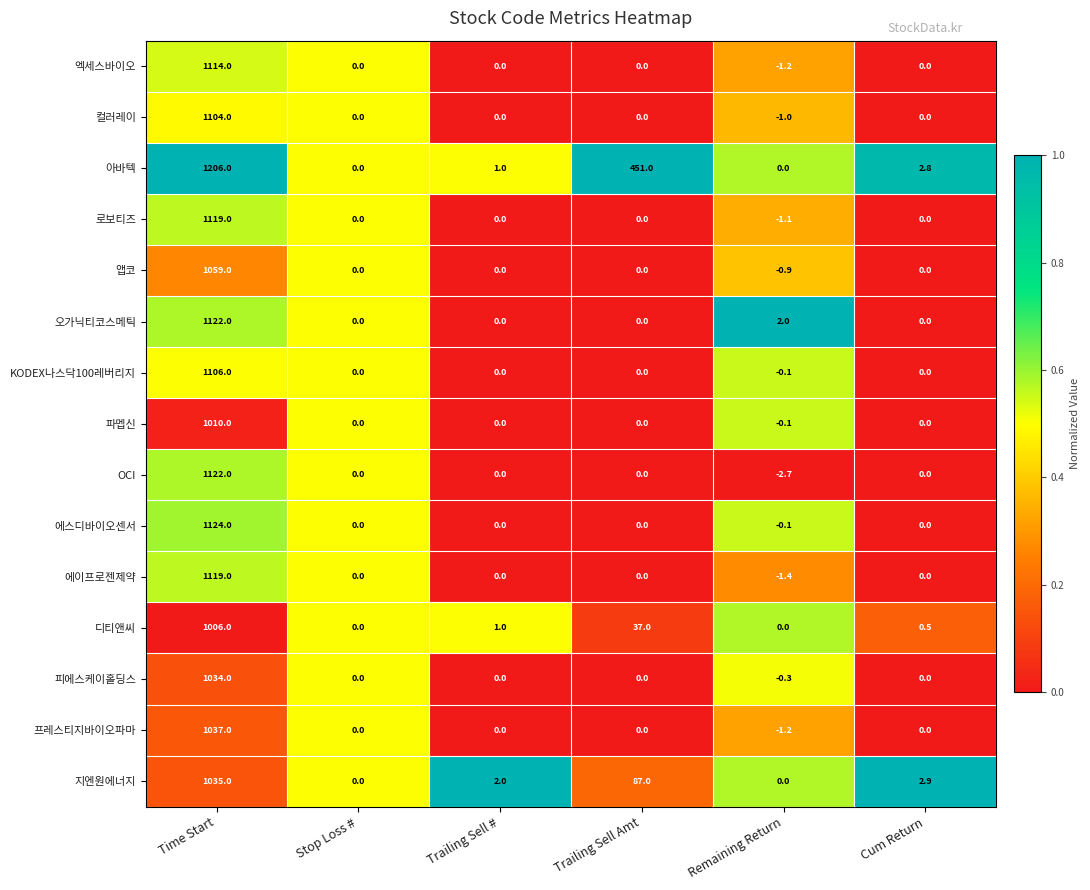

Which series has the largest total across all categories?

아바텍